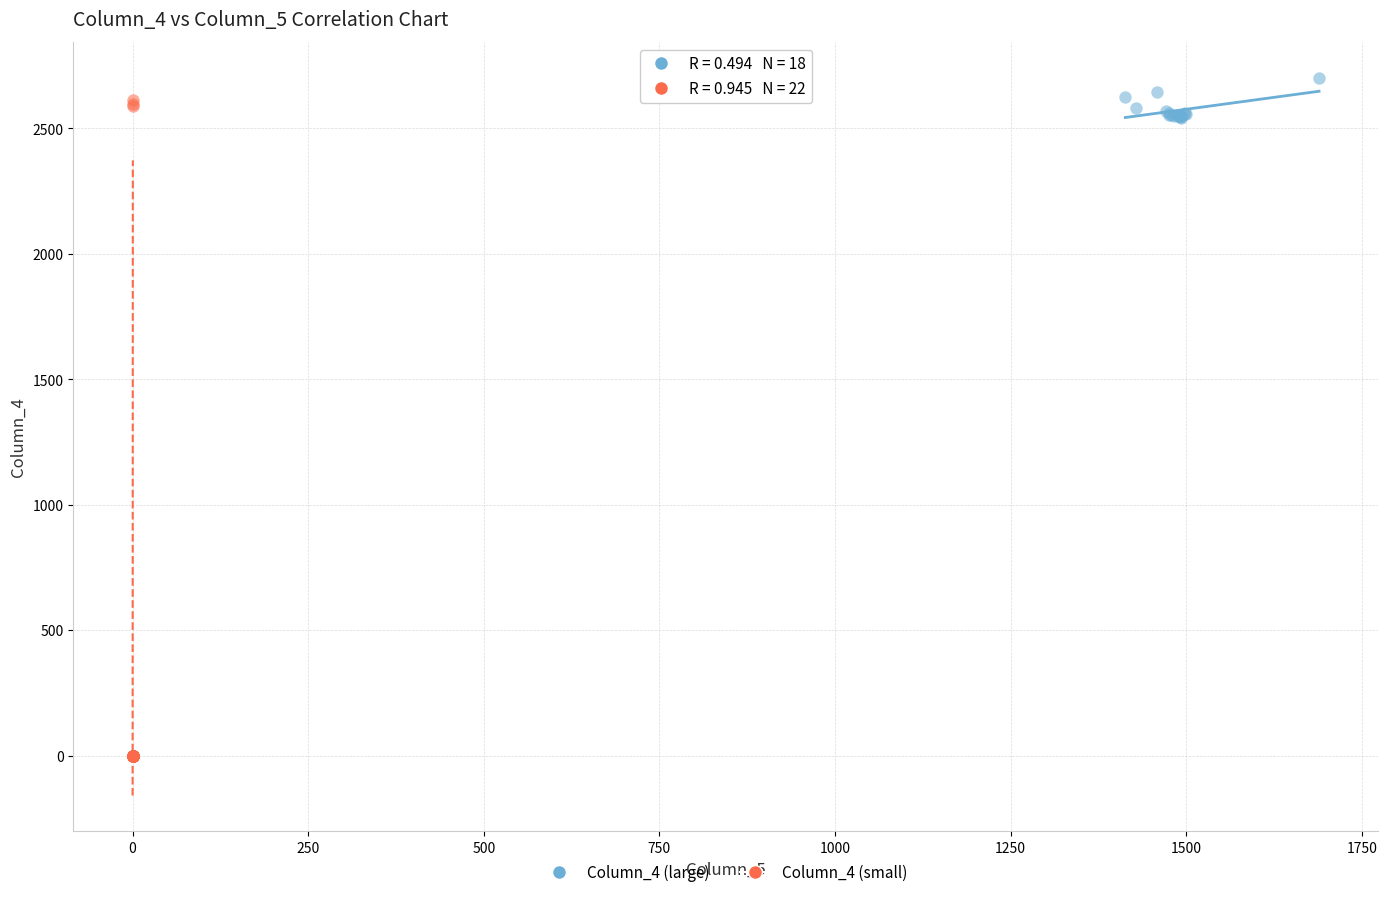

Which series has the largest Y range (max minus min)?

Column_4 (small)